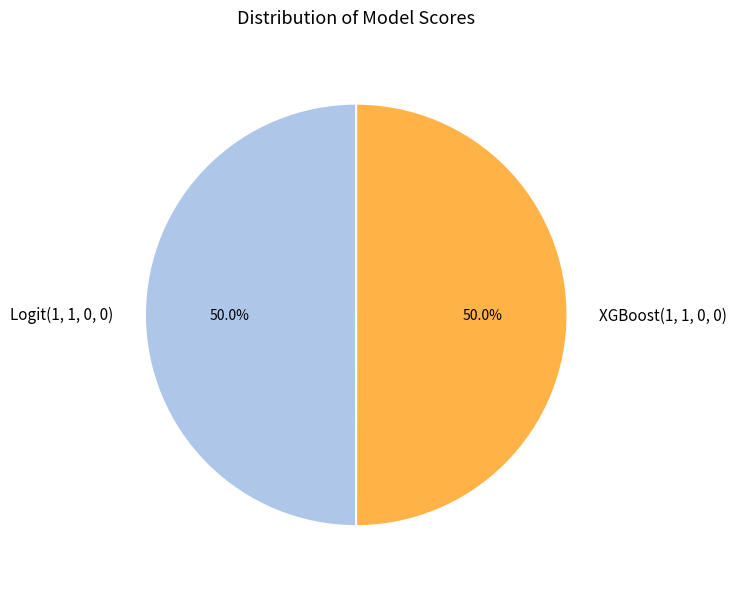

What percentage is the Logit(1, 1, 0, 0) slice, to the nearest percent?

50%